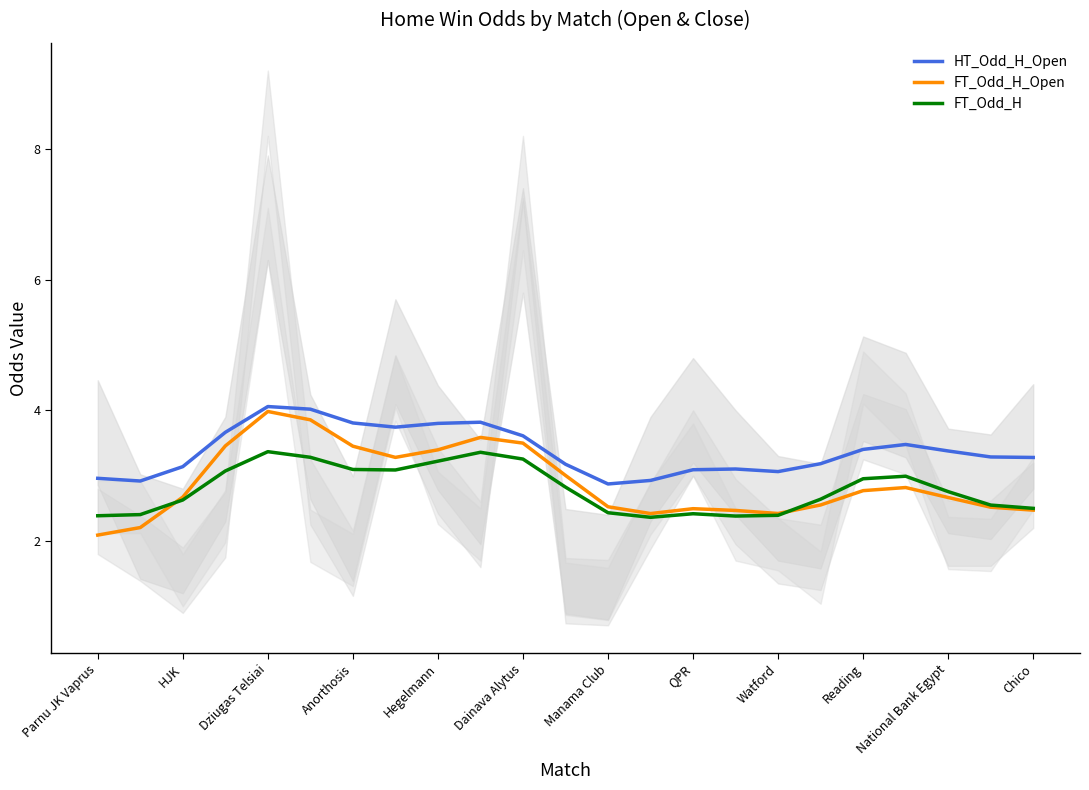

What is the difference between the second highest and minimum values in the HT_Odd_H_Open series?

1.1